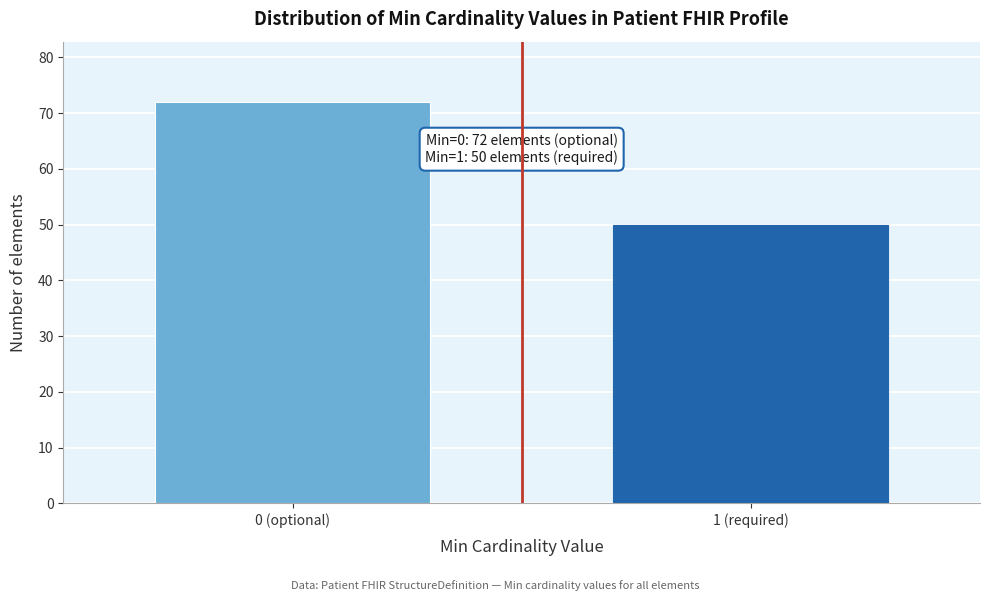

Reading right to left, list all the values displayed in this chart.

50	72